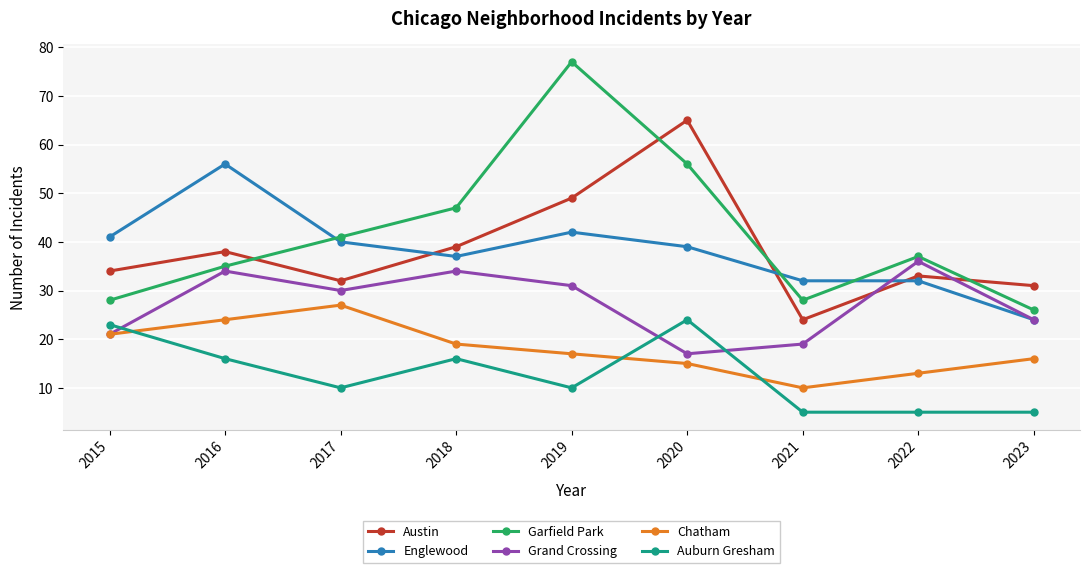

Is it true that Austin equals 53 at 2017?

False